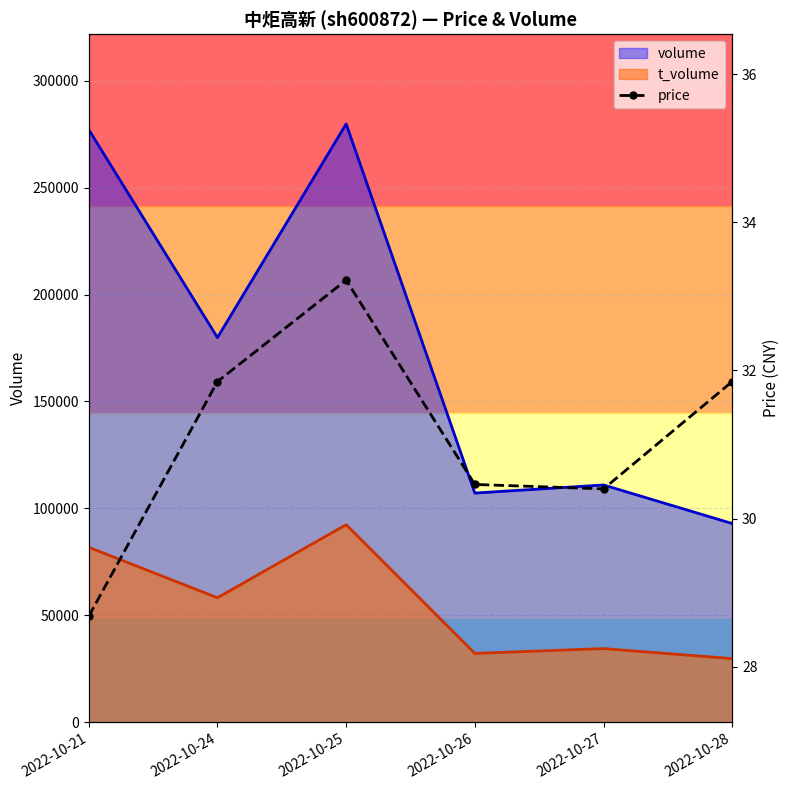

Reading left to right, extract all data points from this chart.

2022-10-21=28.7	2022-10-24=31.9	2022-10-25=33.2	2022-10-26=30.5	2022-10-27=30.4	2022-10-28=31.9